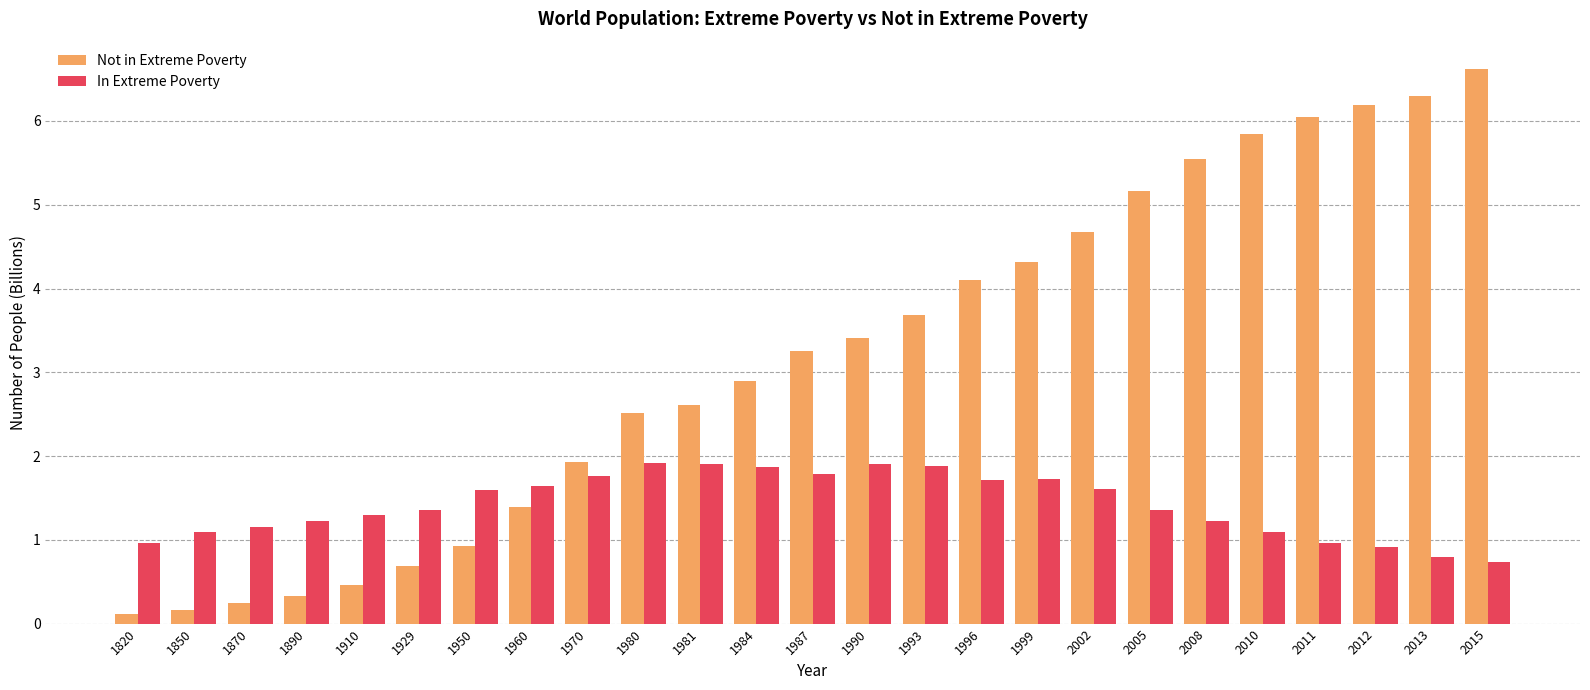

How many bars are there in total?

50